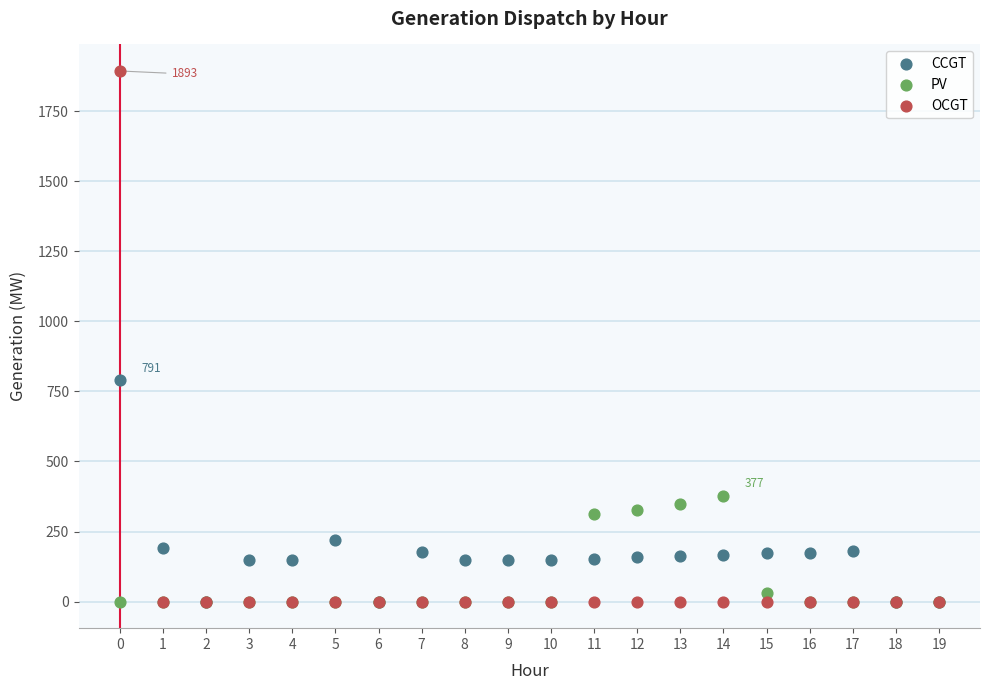

Which series has the widest spread of Y values?

OCGT